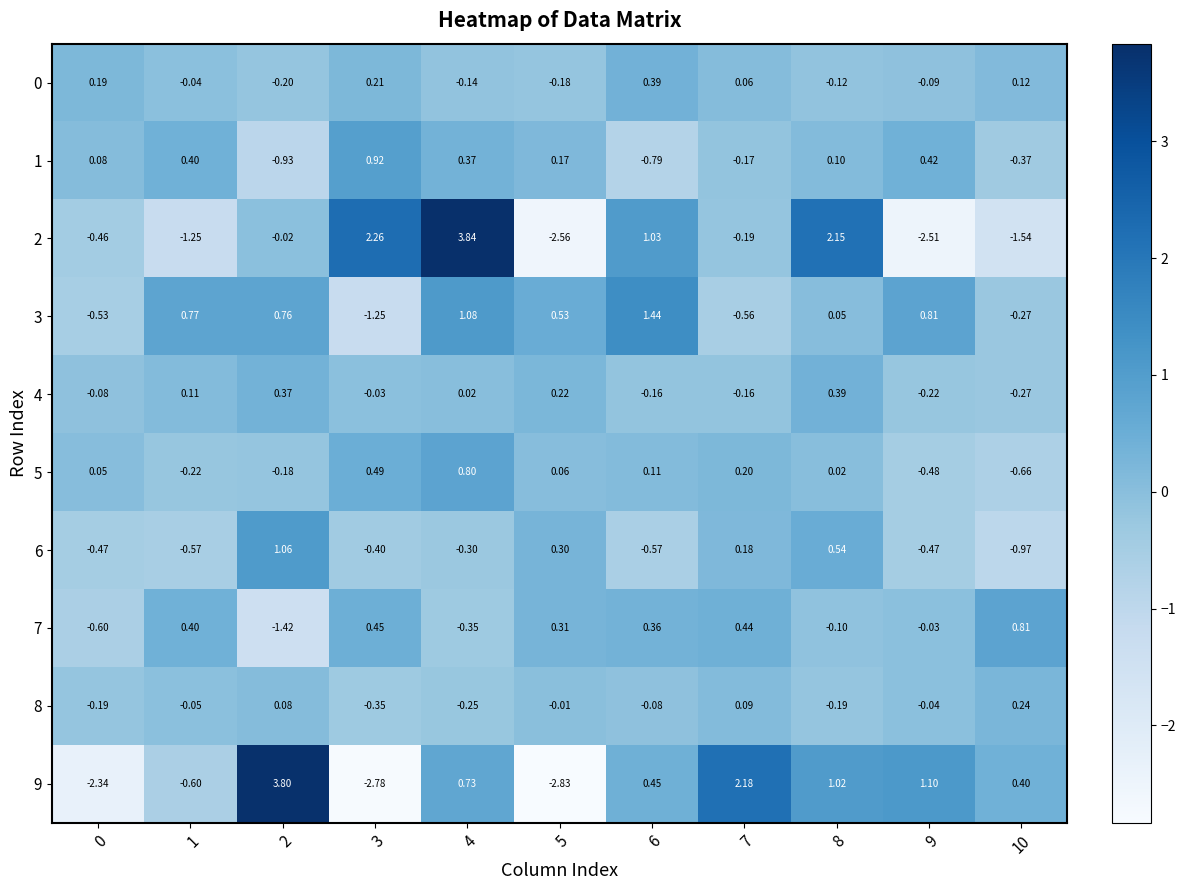

Is the value of 2 at 0 greater than the value of 8 at 9?

No